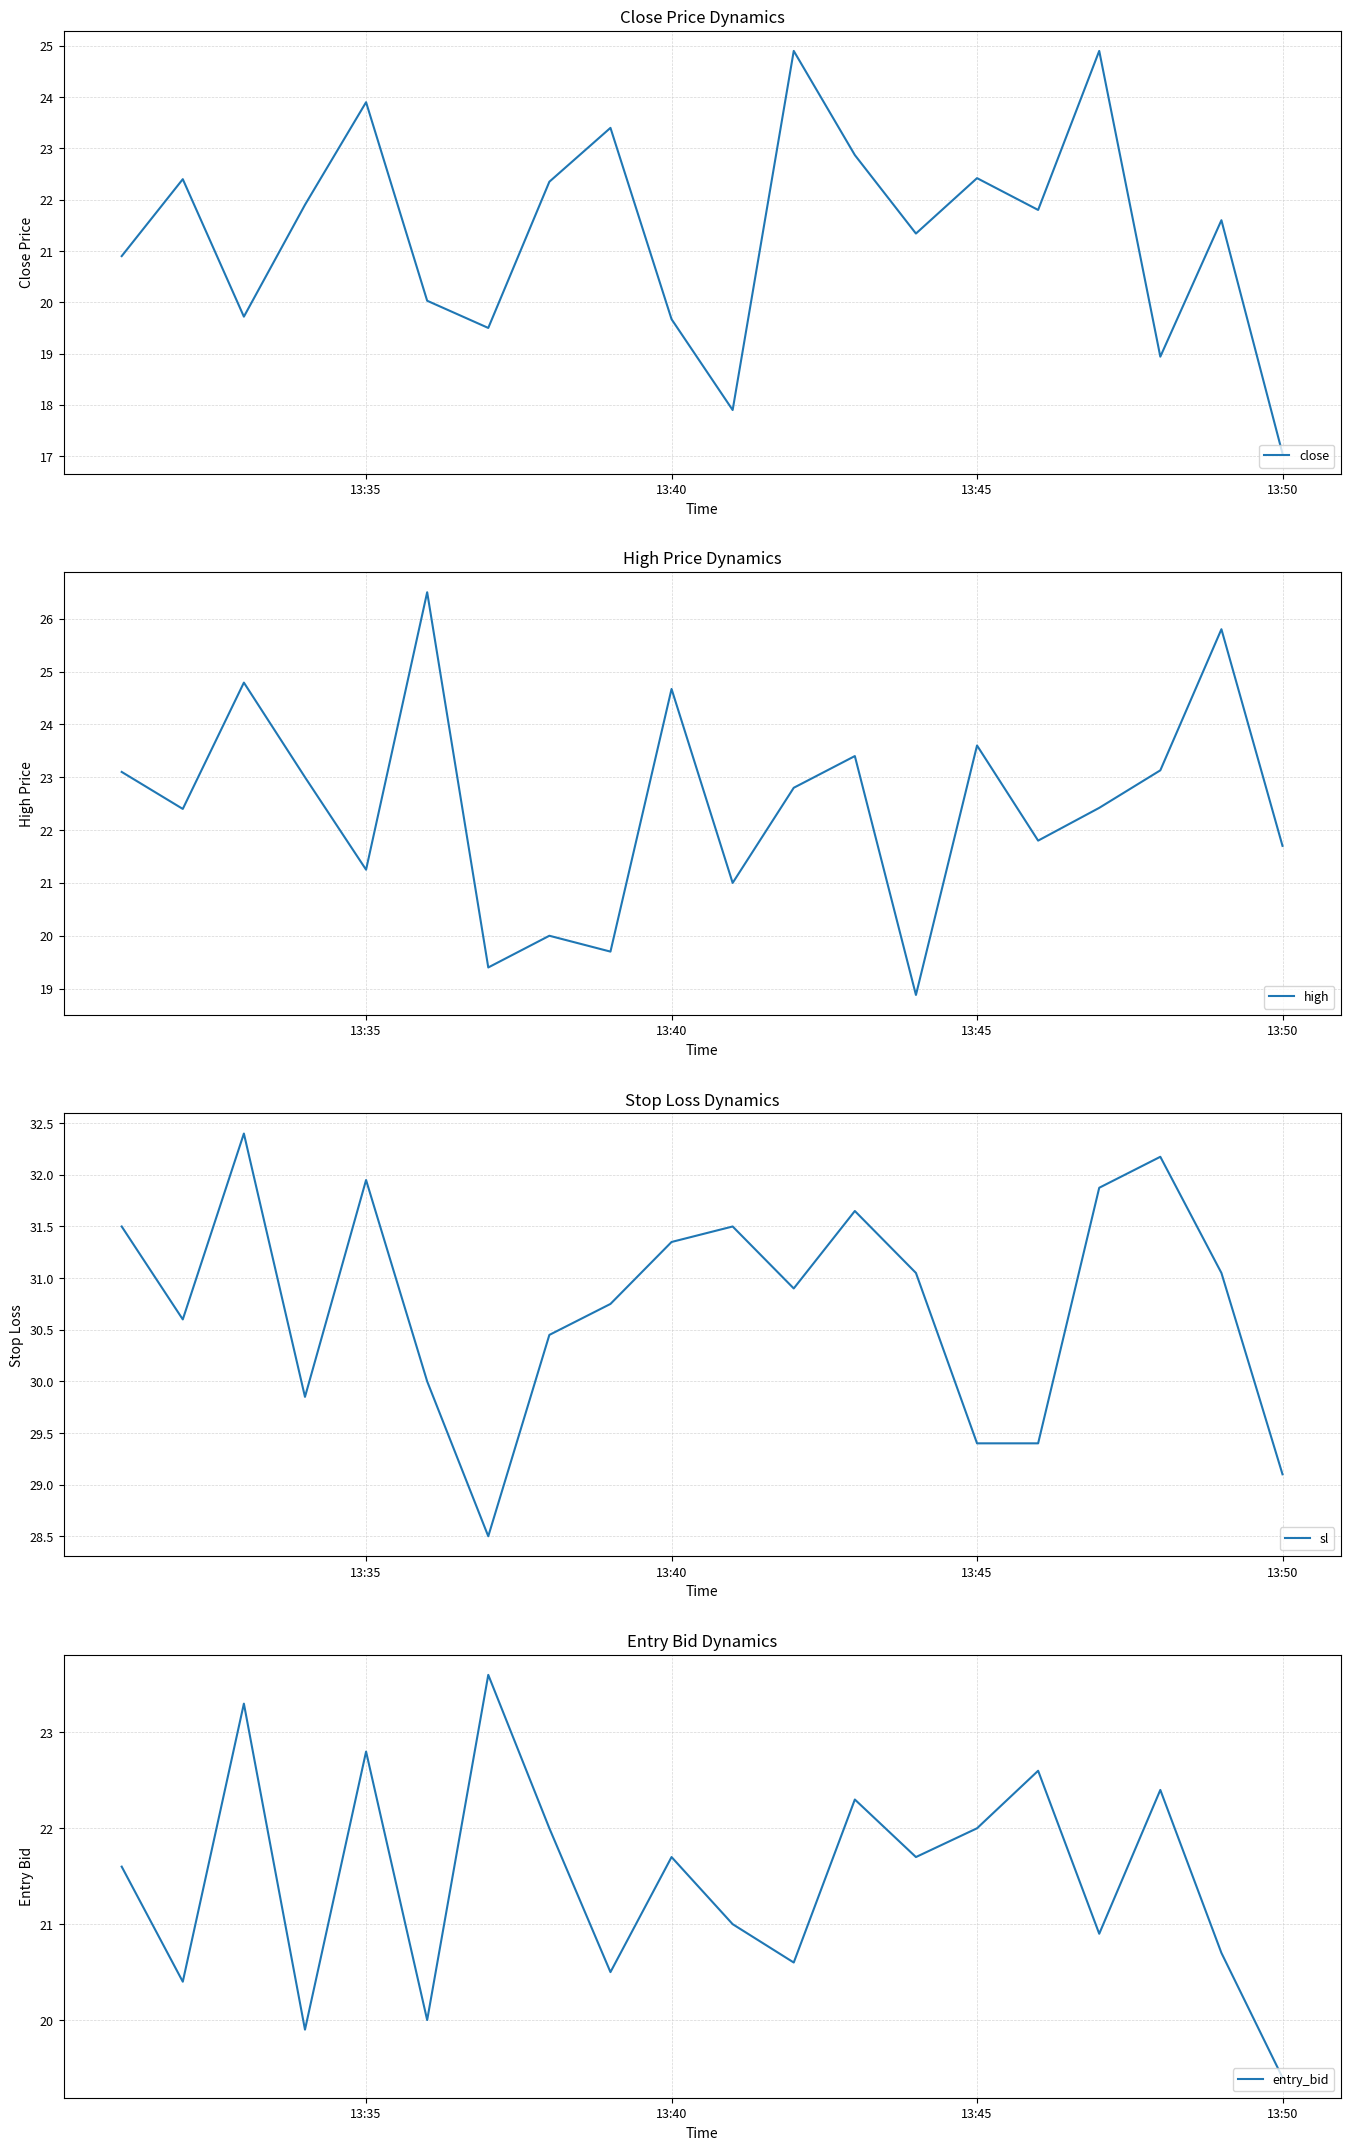

True or false: close and entry_bid cross at least once.

True